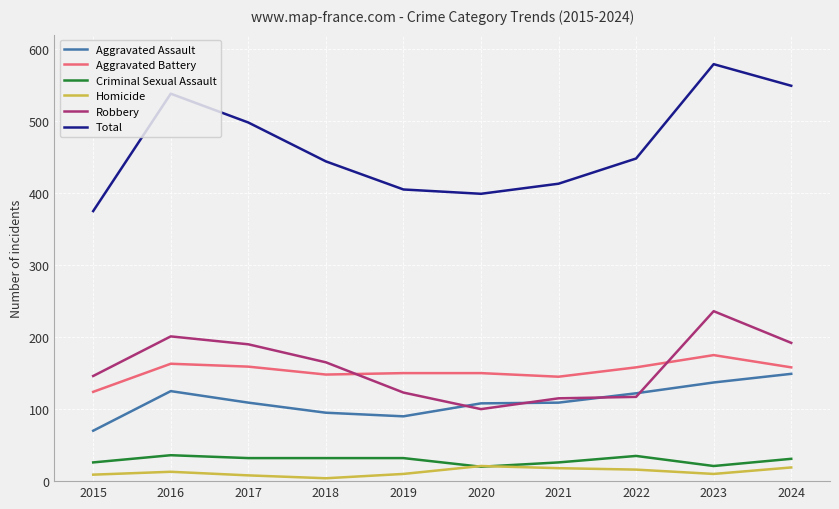

List the series in order of their peak value, highest first.

Total, Robbery, Aggravated Battery, Aggravated Assault, Criminal Sexual Assault, Homicide